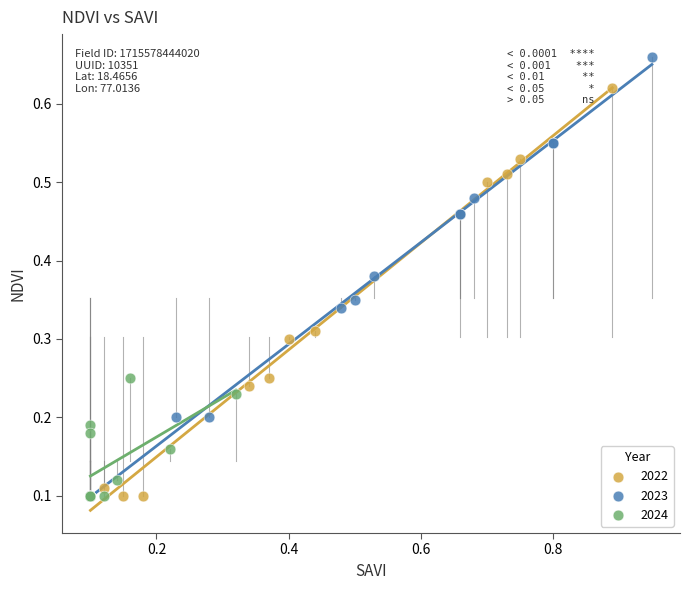

Which series has the largest Y range (max minus min)?

2023